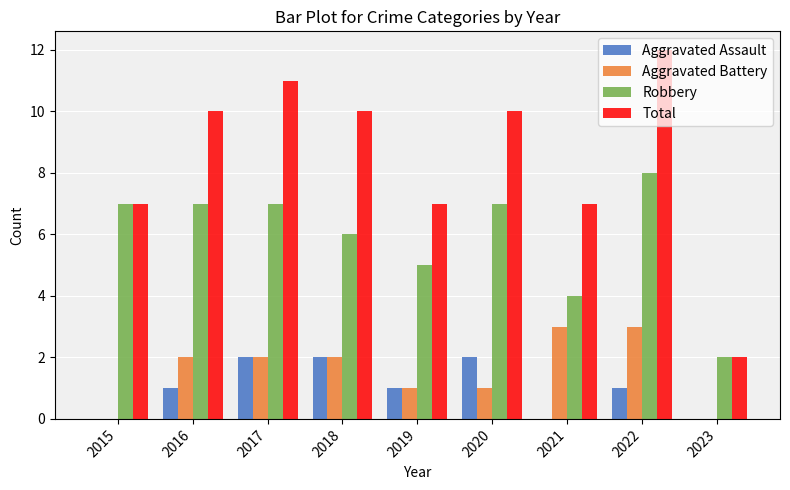

What value does the Total series have at 2020?

10